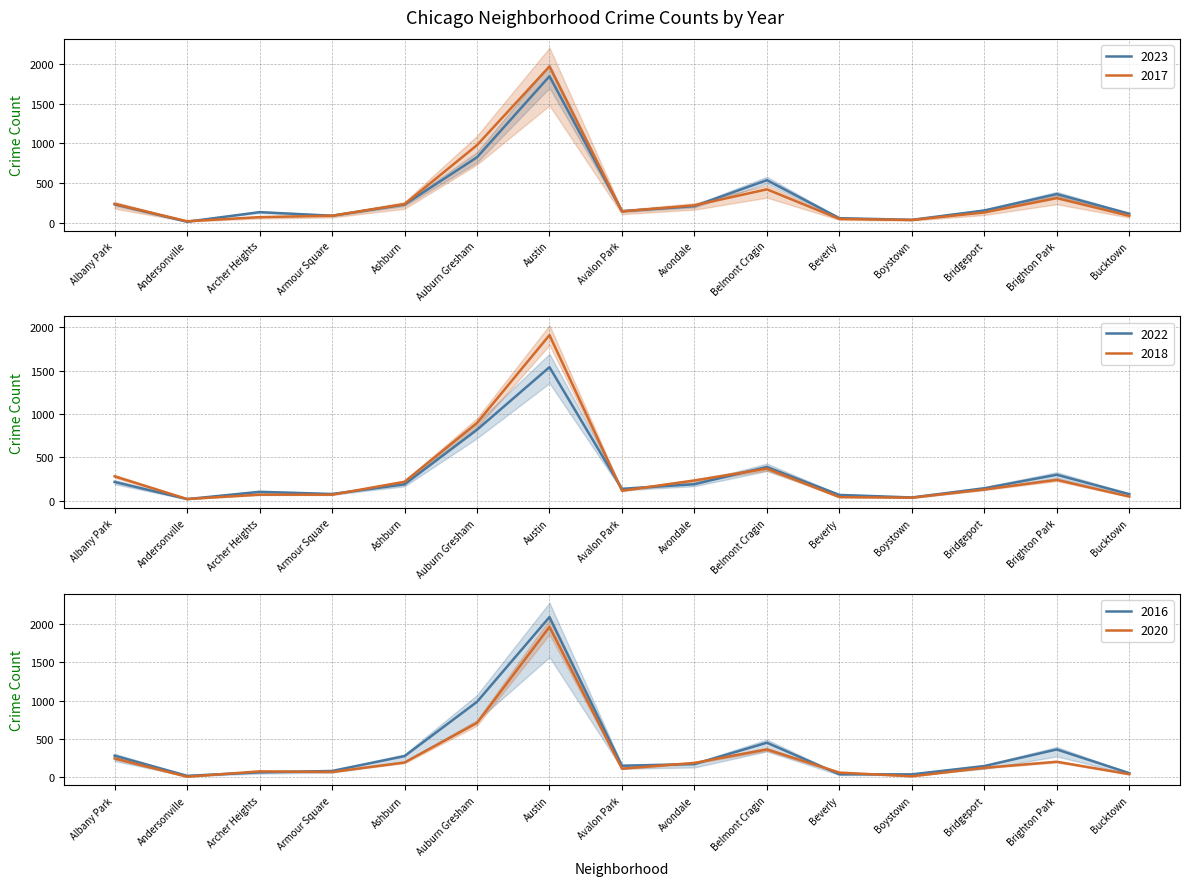

Reading left to right, what are all the values shown in this chart?

2023: Albany Park=232	Andersonville=11	Archer Heights=132	Armour Square=87	Ashburn=228	Auburn Gresham=825	Austin=1848	Avalon Park=144	Avondale=208	Belmont Cragin=536	Beverly=56	Boystown=35	Bridgeport=153	Brighton Park=360	Bucktown=112
2017: Albany Park=235	Andersonville=17	Archer Heights=69	Armour Square=87	Ashburn=233	Auburn Gresham=978	Austin=1972	Avalon Park=142	Avondale=218	Belmont Cragin=420	Beverly=46	Boystown=33	Bridgeport=128	Brighton Park=309	Bucktown=85
2022: Albany Park=216	Andersonville=18	Archer Heights=102	Armour Square=77	Ashburn=188	Auburn Gresham=819	Austin=1542	Avalon Park=136	Avondale=190	Belmont Cragin=389	Beverly=66	Boystown=37	Bridgeport=143	Brighton Park=299	Bucktown=75
2016: Albany Park=282	Andersonville=20	Archer Heights=65	Armour Square=83	Ashburn=276	Auburn Gresham=983	Austin=2086	Avalon Park=151	Avondale=172	Belmont Cragin=451	Beverly=40	Boystown=39	Bridgeport=147	Brighton Park=363	Bucktown=55
2018: Albany Park=281	Andersonville=19	Archer Heights=69	Armour Square=69	Ashburn=218	Auburn Gresham=898	Austin=1912	Avalon Park=115	Avondale=233	Belmont Cragin=370	Beverly=41	Boystown=34	Bridgeport=129	Brighton Park=240	Bucktown=47
2020: Albany Park=246	Andersonville=8	Archer Heights=78	Armour Square=70	Ashburn=193	Auburn Gresham=708	Austin=1959	Avalon Park=113	Avondale=188	Belmont Cragin=364	Beverly=62	Boystown=14	Bridgeport=124	Brighton Park=203	Bucktown=41